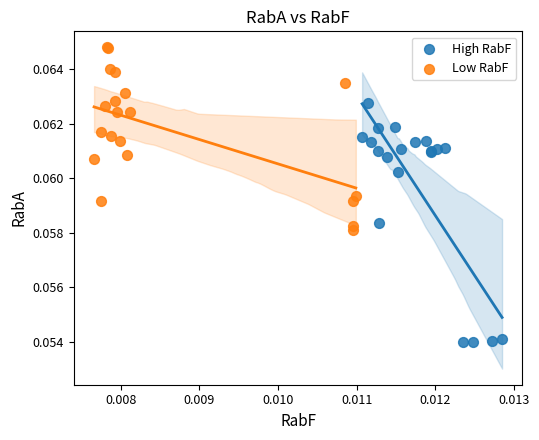

Which series reaches the maximum Y coordinate?

Low RabF